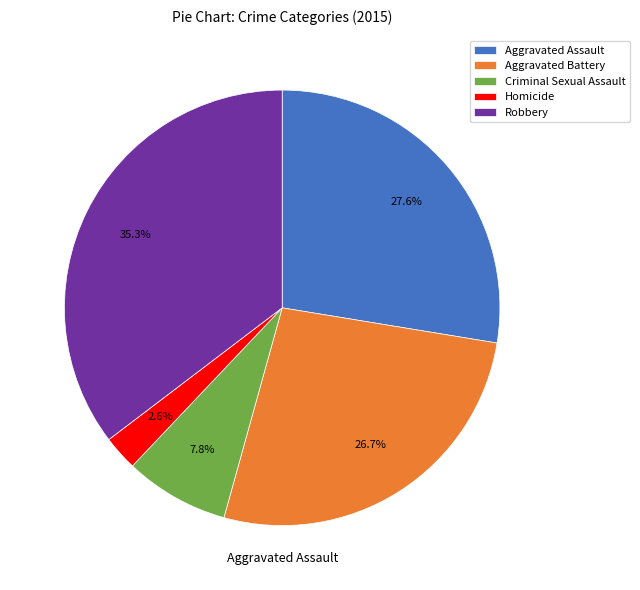

To the nearest percent, what percentage of the pie is Homicide?

3%